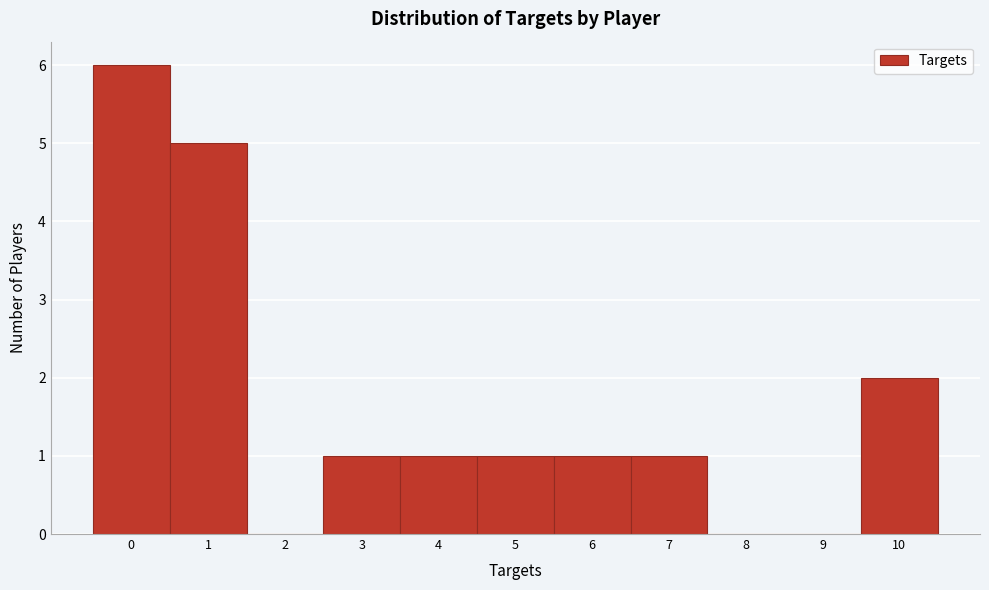

Reading left to right, transcribe this chart: for each bar, give the range it covers on the x-axis and its height. The values are not printed on the chart, so give them approximately, as read against the axis.

-0.5 to 0.5: 6
0.5 to 1.5: 5
1.5 to 2.5: 0
2.5 to 3.5: 1
3.5 to 4.5: 1
4.5 to 5.5: 1
5.5 to 6.5: 1
6.5 to 7.5: 1
7.5 to 8.5: 0
8.5 to 9.5: 0
9.5 to 10.5: 2